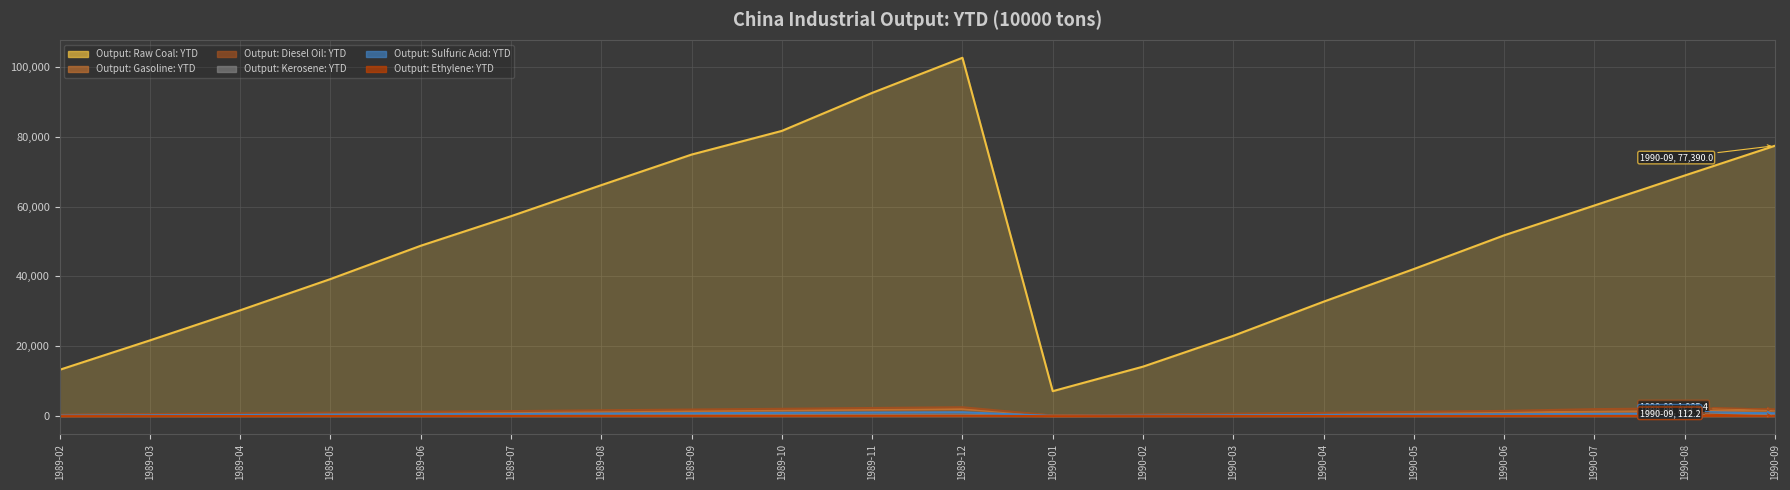

Does the chart display data point markers on the line(s)?

No